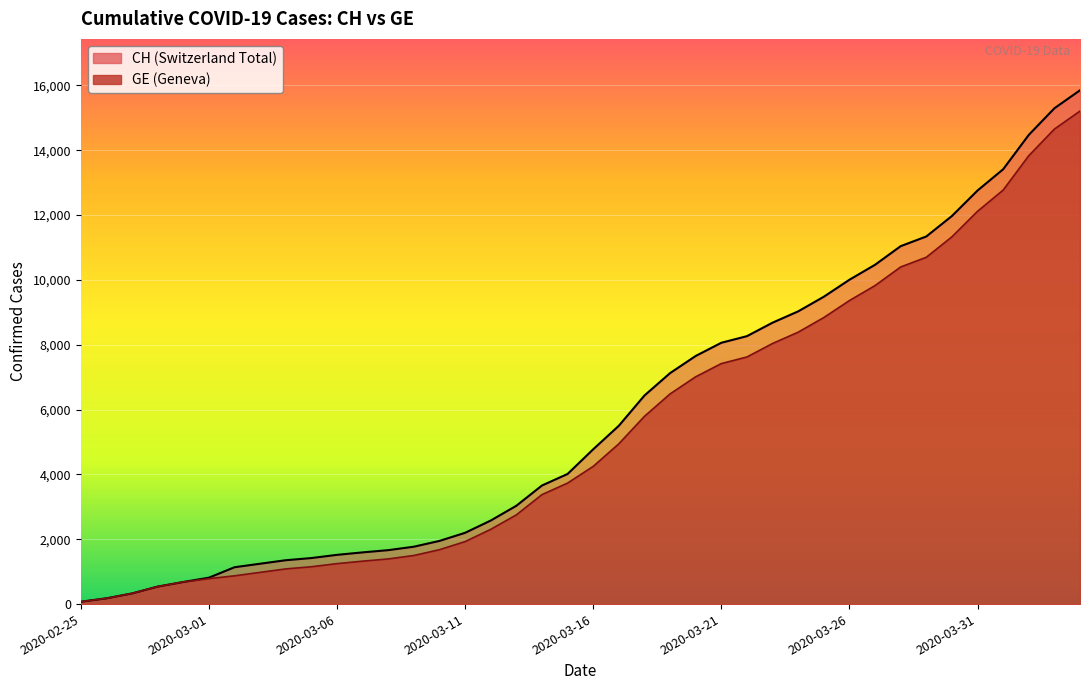

At which label is CH closest to 7961?

2020-03-21